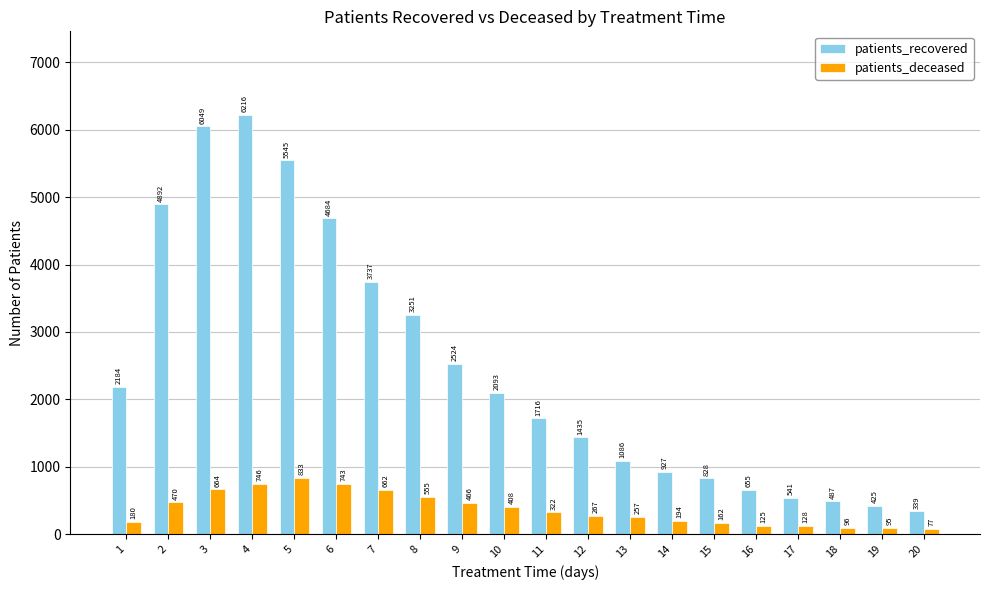

The patients_recovered series shows 444 at 13. True or false?

False